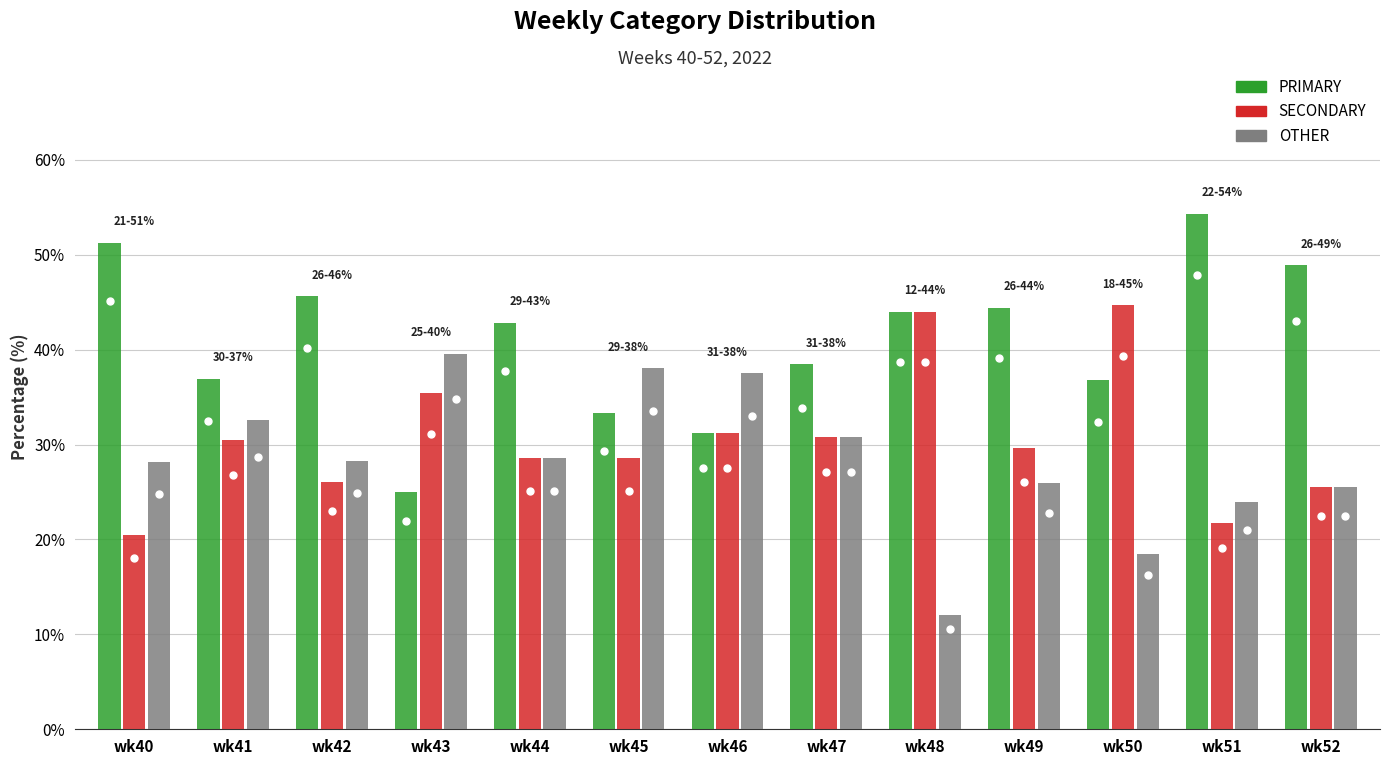

Where does the SECONDARY series first go above 29?

wk41